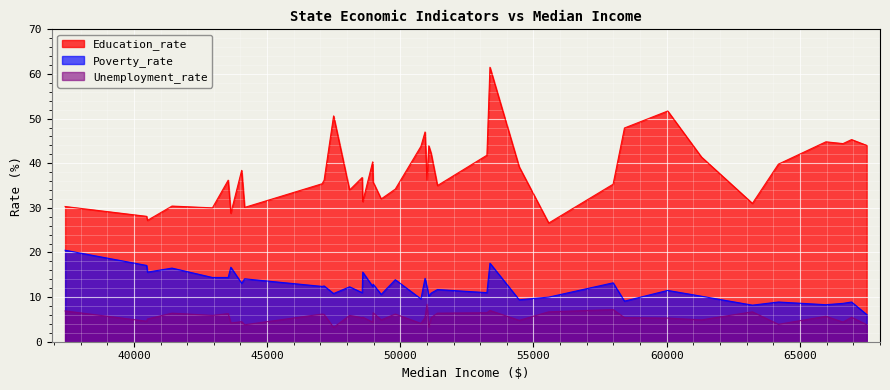

Rank the series at California from lowest to highest value.

Unemployment_rate, Poverty_rate, Education_rate